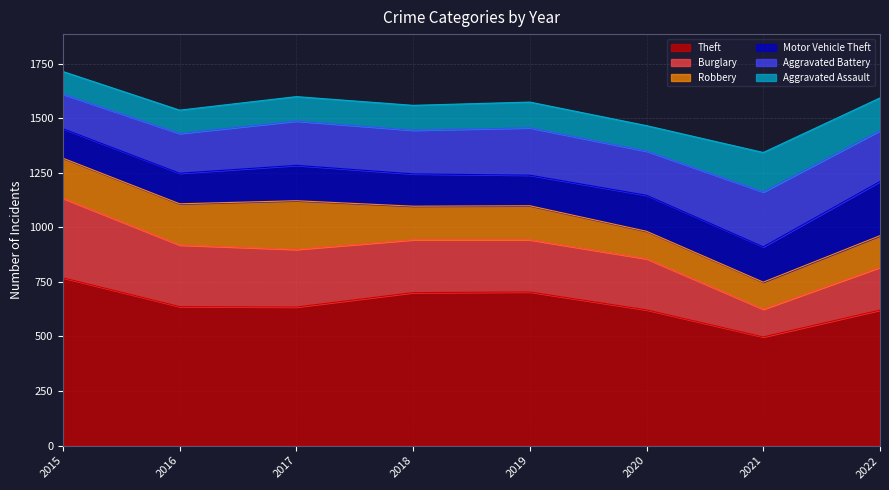

What is the average value of the Aggravated Assault series?

125